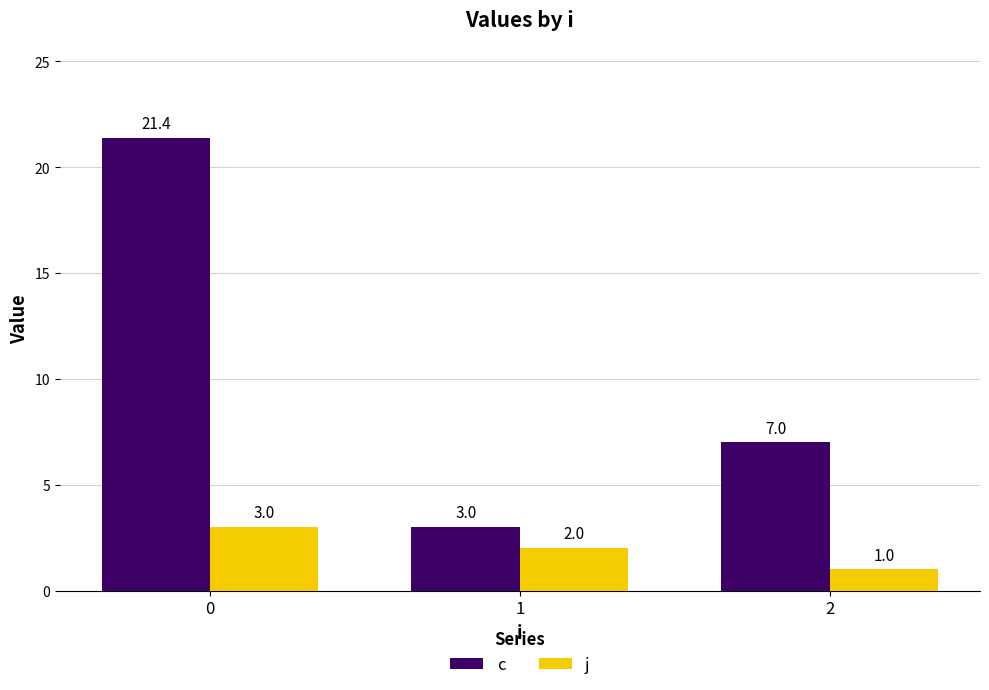

What is the value of the c bar at the 1st from the left?

21.4